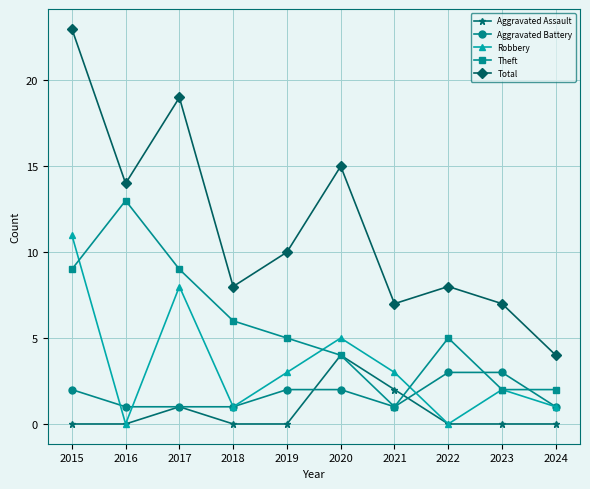

What is the total value across all series at 2020?

30